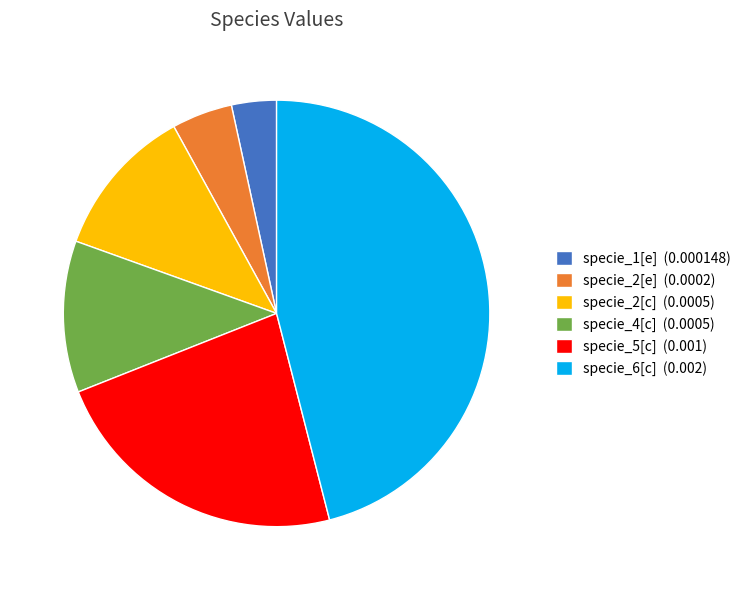

Does specie_1[e] (0.000148) represent more than half of the total?

No